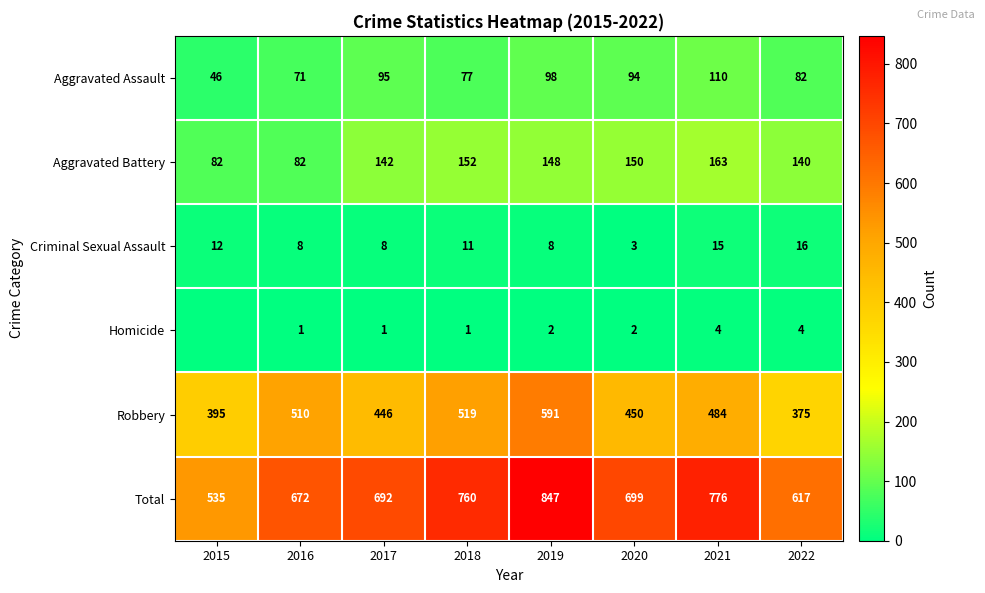

What is the lowest value of the Aggravated Battery series?

82